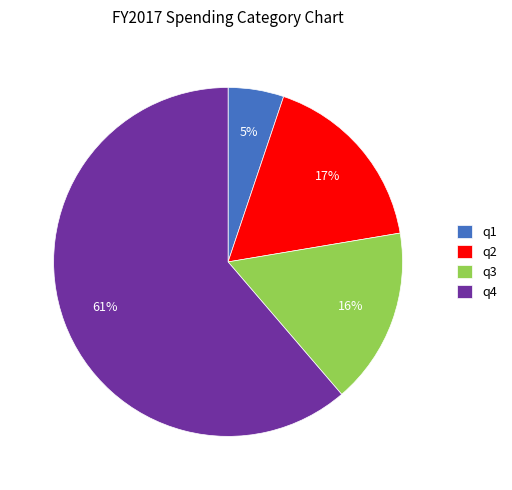

Count the number of slices in the pie.

4